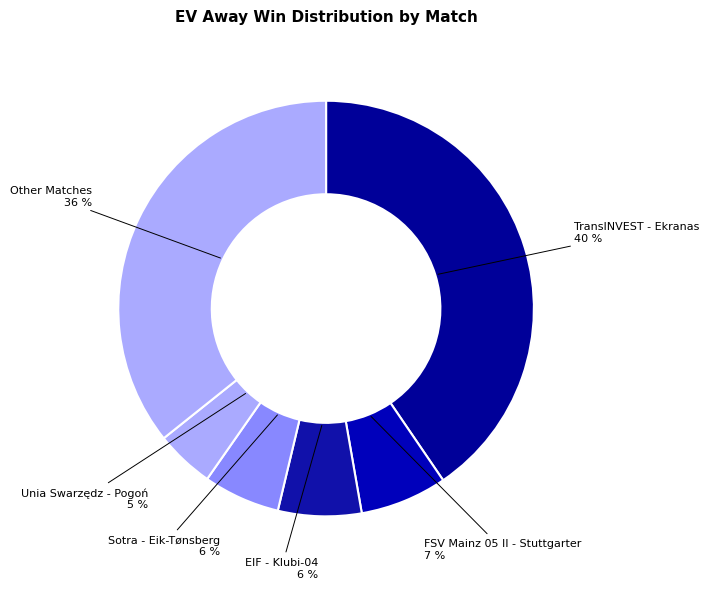

Between Sotra - Eik-Tønsberg and Unia Swarzędz - Pogoń, which is larger?

Sotra - Eik-Tønsberg